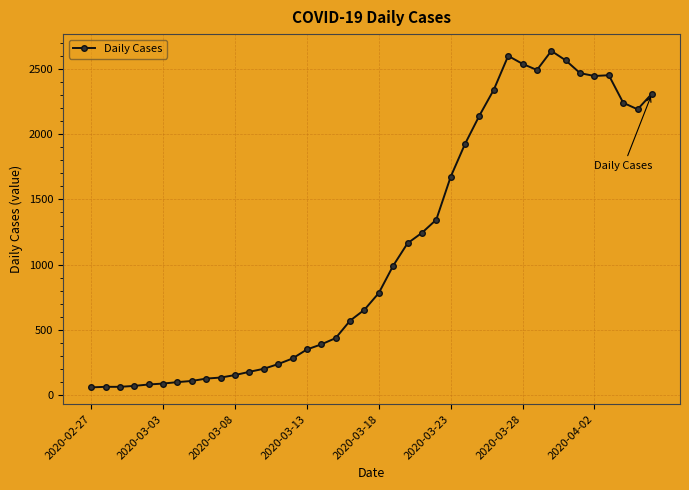

What is the maximum value shown in the chart?

2637